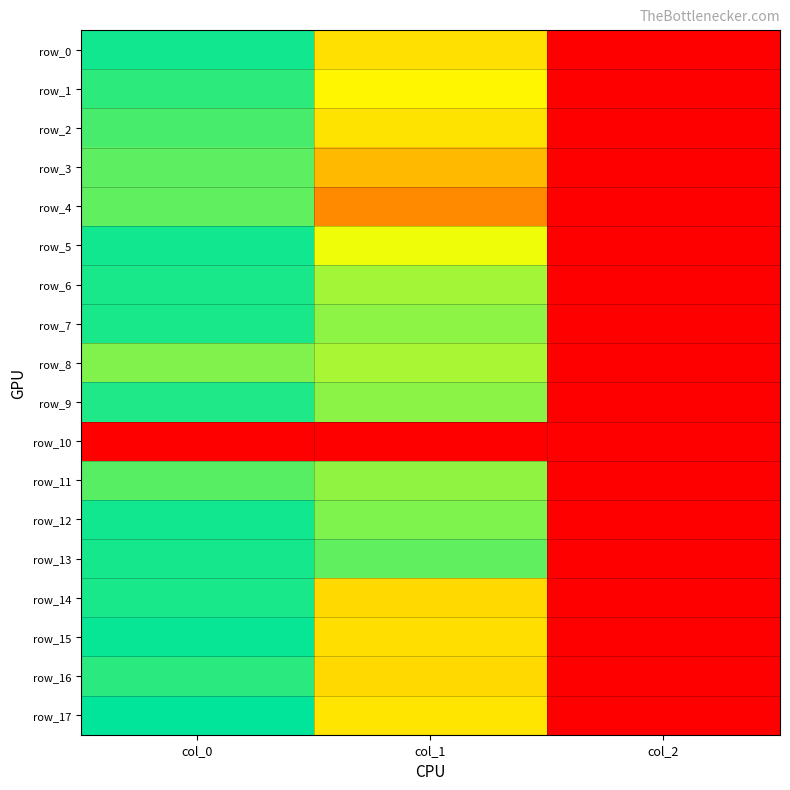

Count the number of data series in this chart.

18